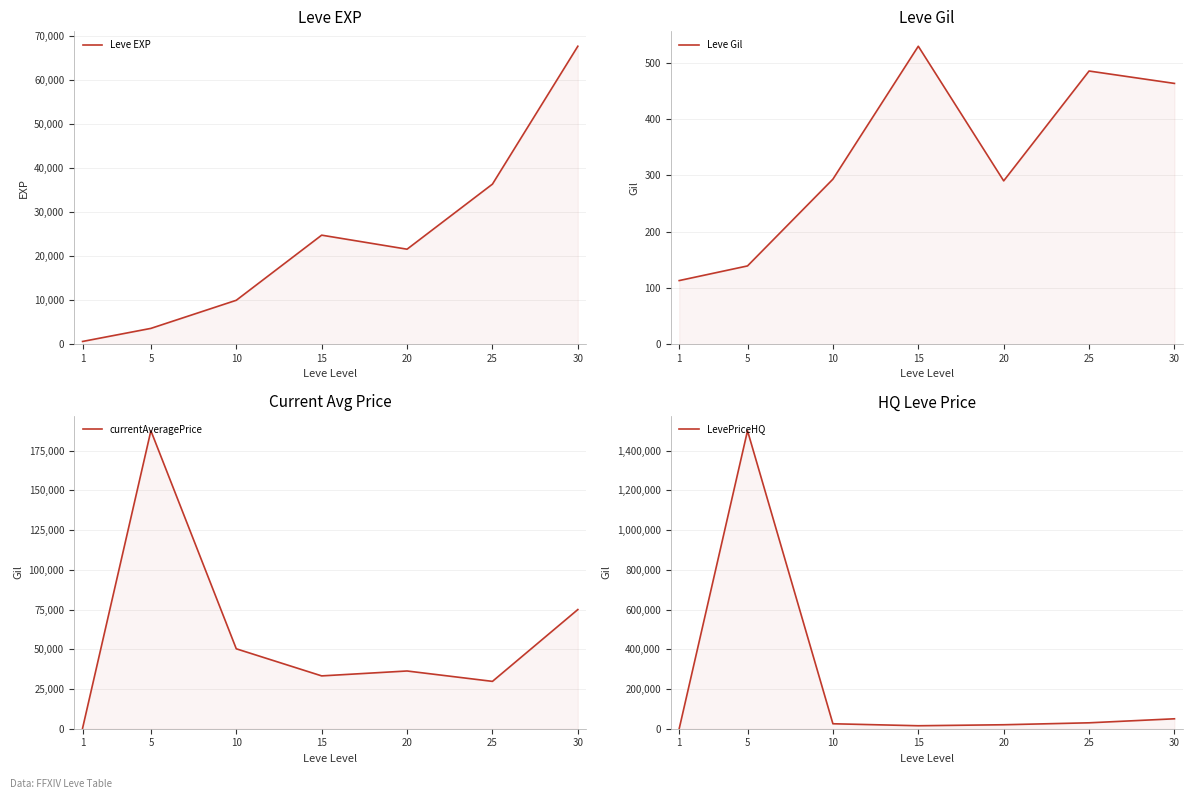

Reading right to left, transcribe all the data shown in this chart.

Leve EXP: 67730.0	36390.0	21600.0	24790.0	9990.0	3600.0	630.0
Leve Gil: 463.0	485.0	290.0	529.0	293.0	139.0	113.0
currentAveragePrice: 75000.0	29800.0	36333.3	33250.0	50299.0	187522.8	303.6
LevePriceHQ: 49999.0	29800.0	20000.0	15000.0	24999.2	1500000.0	199.0